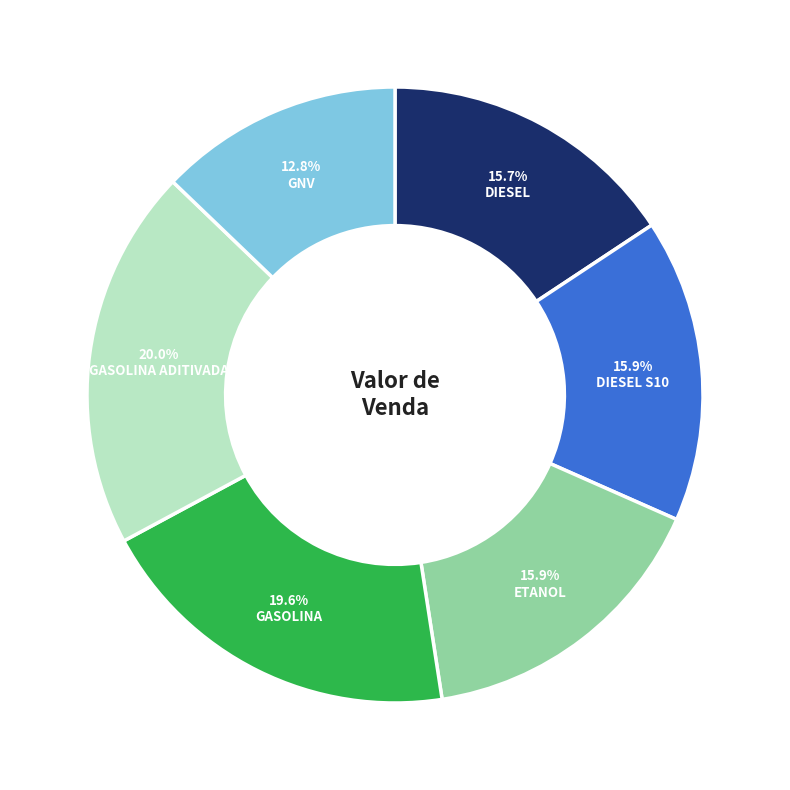

Is there any slice that represents more than half of the pie?

No